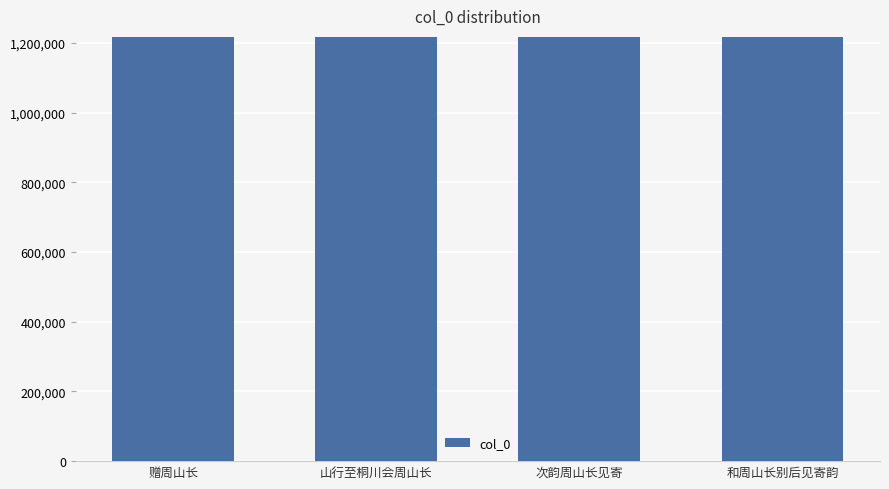

What is the average value?

1218000